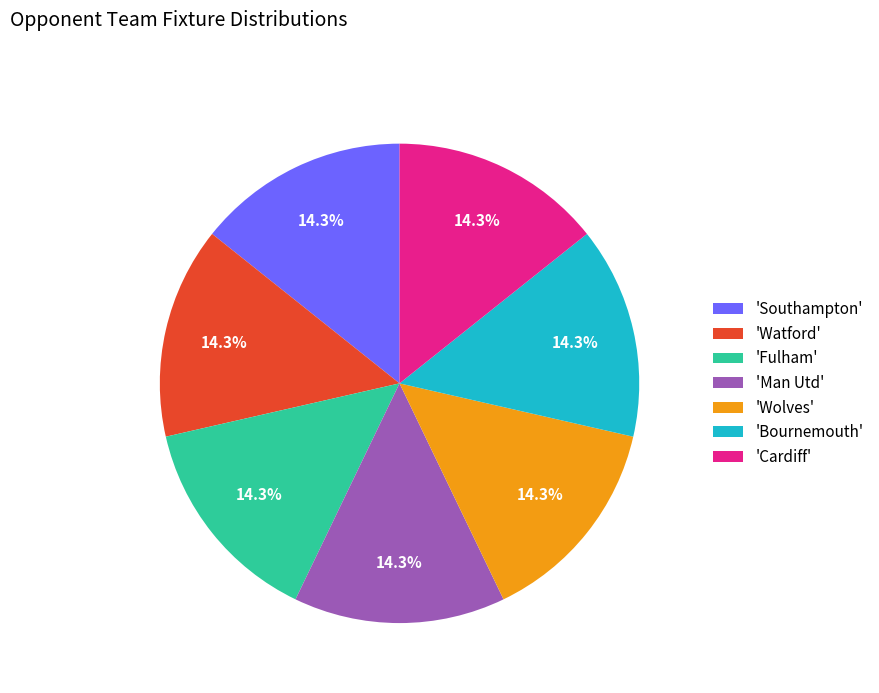

How many slices are in this pie chart?

7